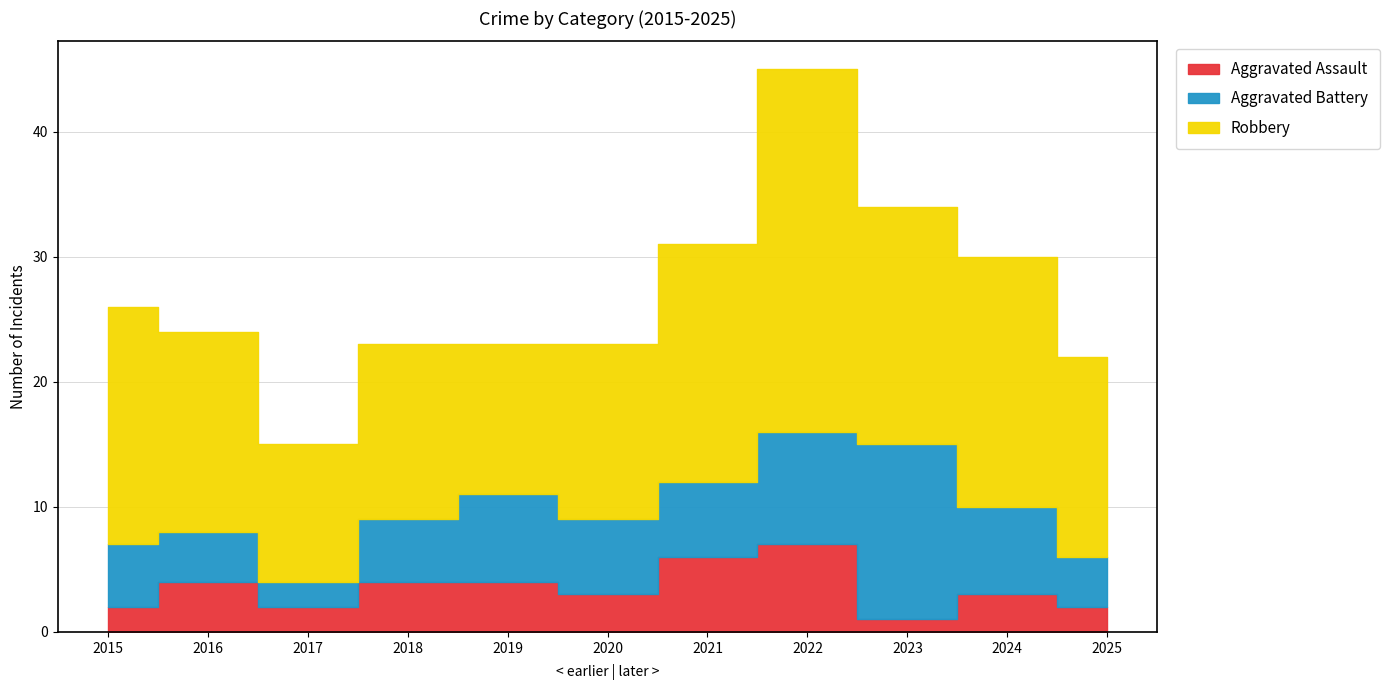

What is the sum of all Aggravated Battery values?

69